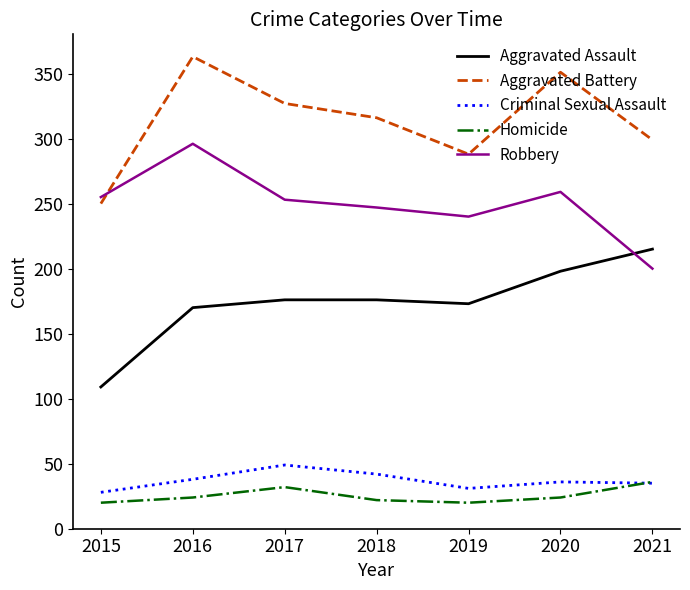

True or false: Homicide and Robbery intersect in this chart.

False